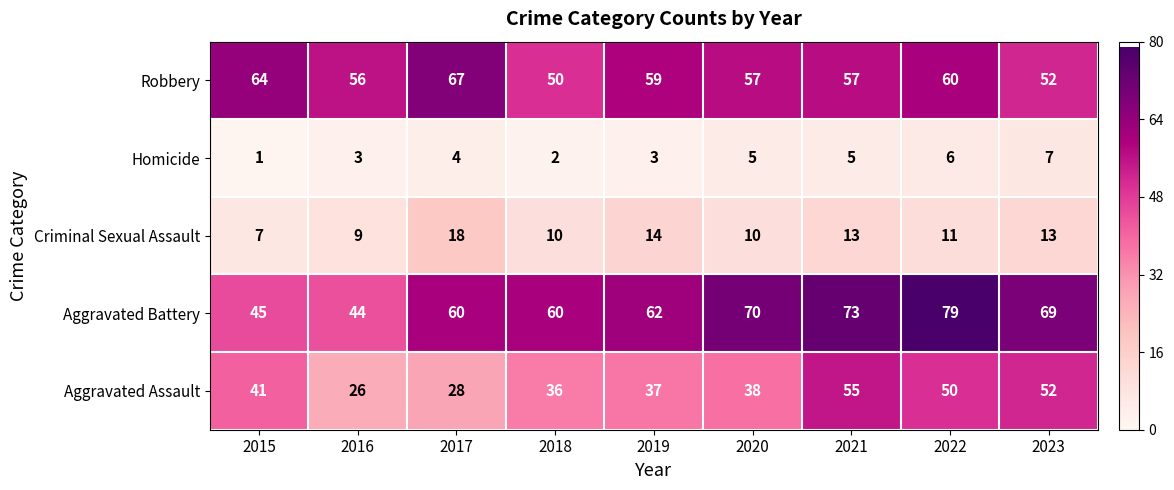

Count the number of categories in the chart.

9